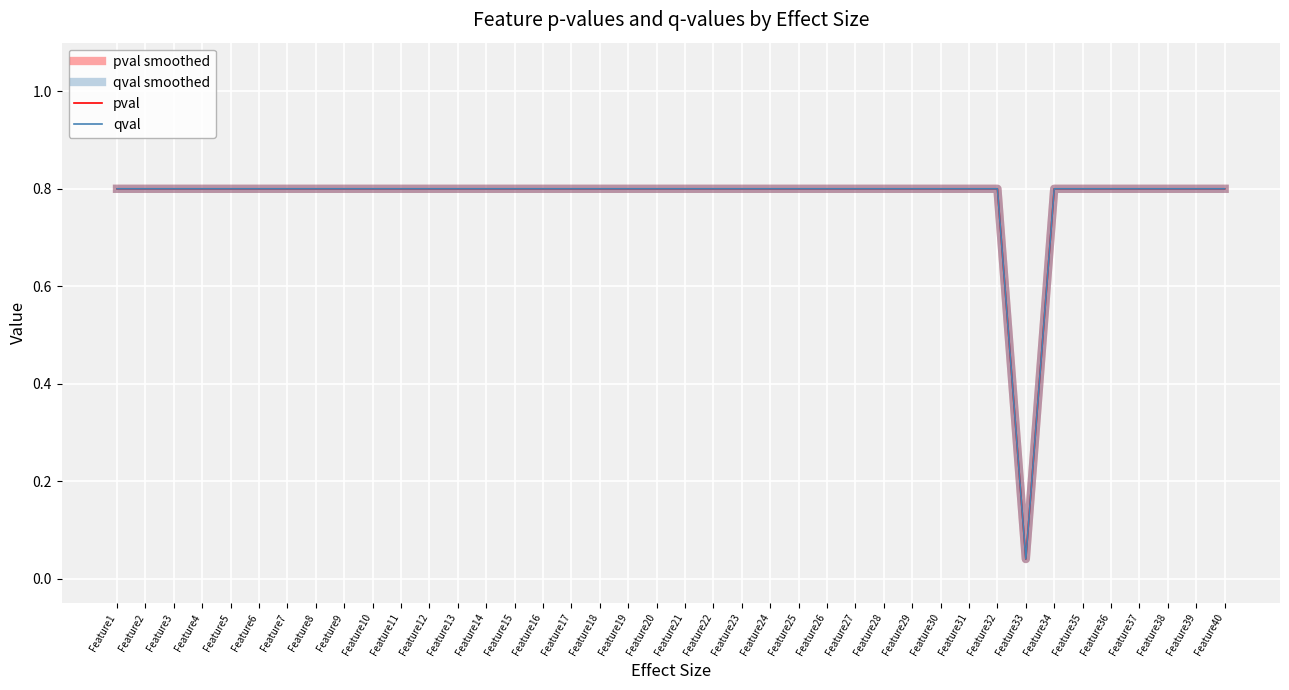

What is the sum of the pval values at Feature7 and Feature27?

1.6